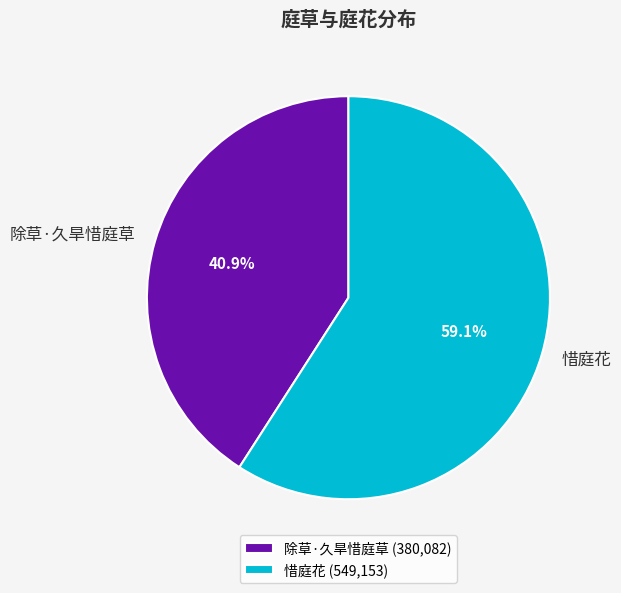

Approximately how many times larger is the value at 惜庭花 compared to 除草·久旱惜庭草?

1.4